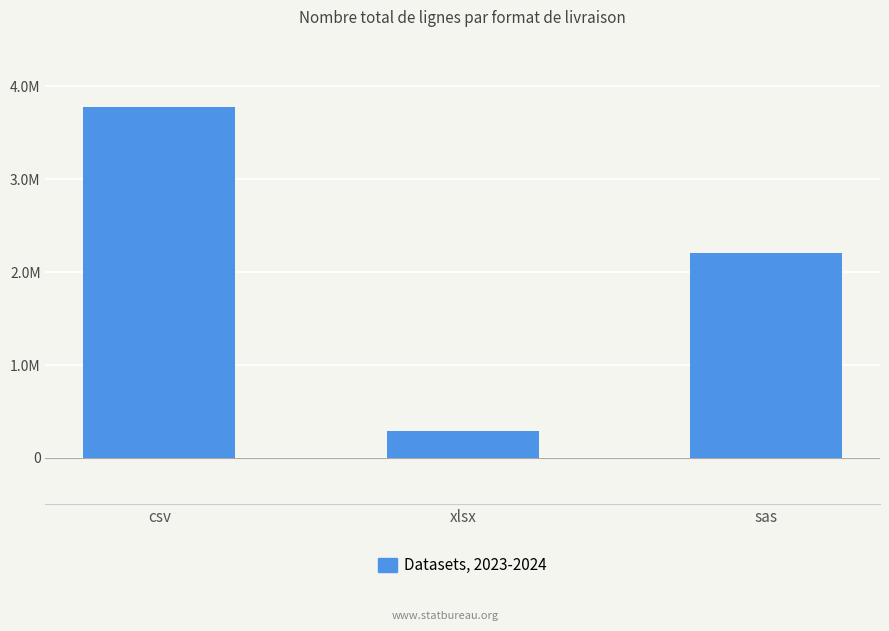

True or false: the data shows 516677 at sas.

False